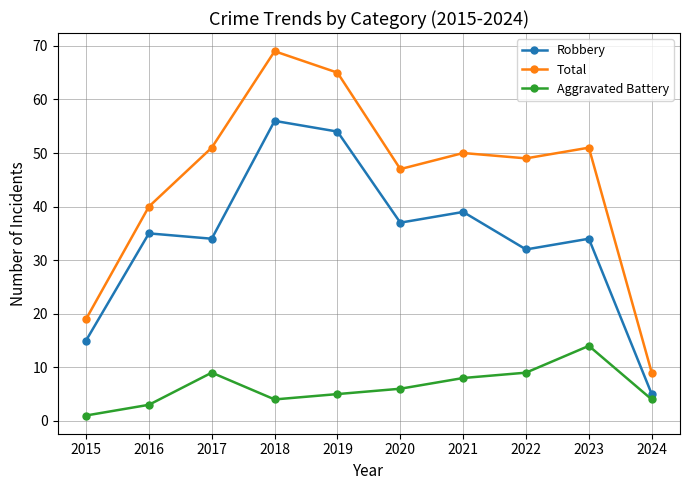

True or false: Aggravated Battery has a value of 8 at 2021.

True